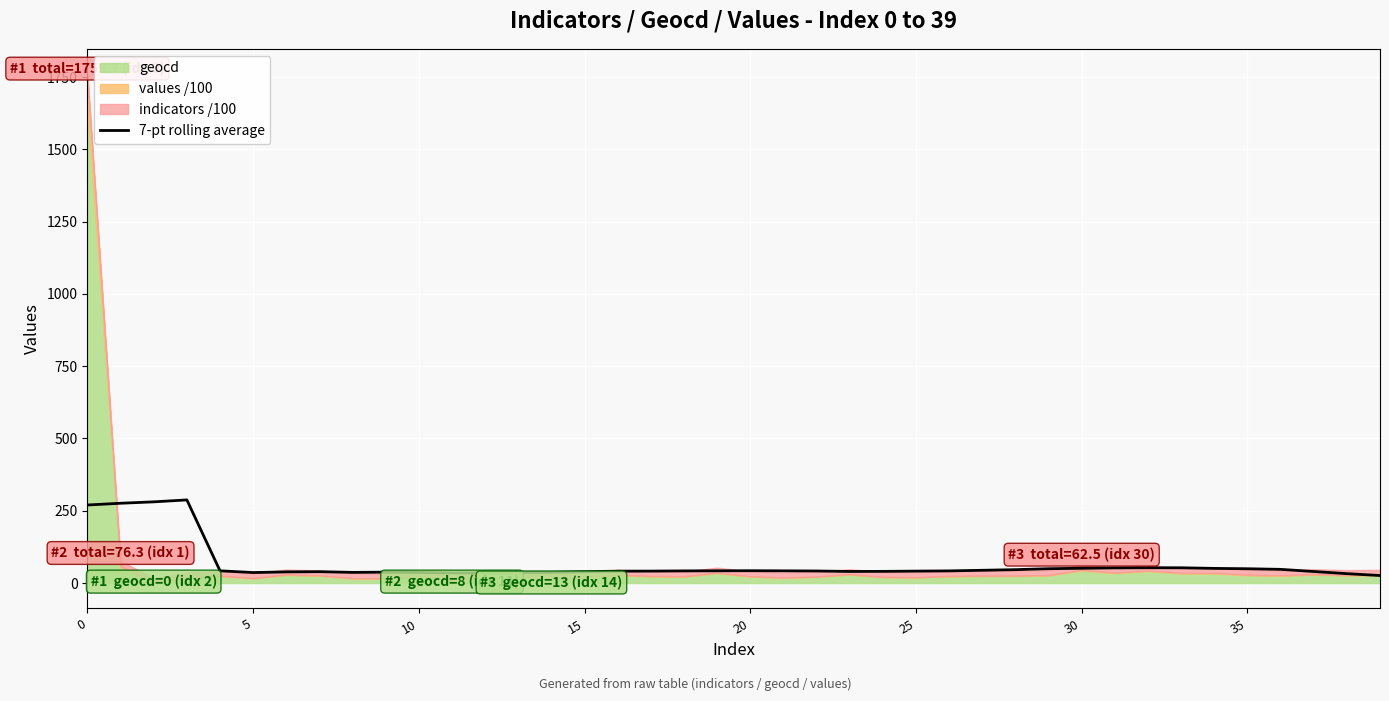

What is the sum of the values at 28 and 19?

88.5